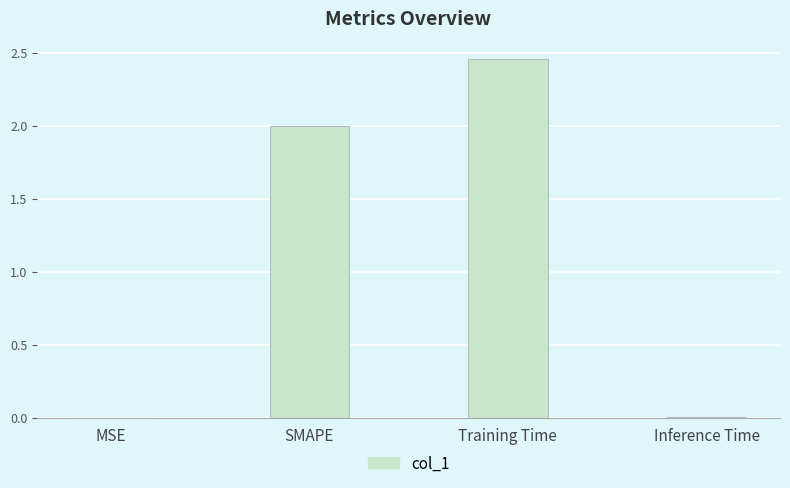

What is the sum of all values?

4.5